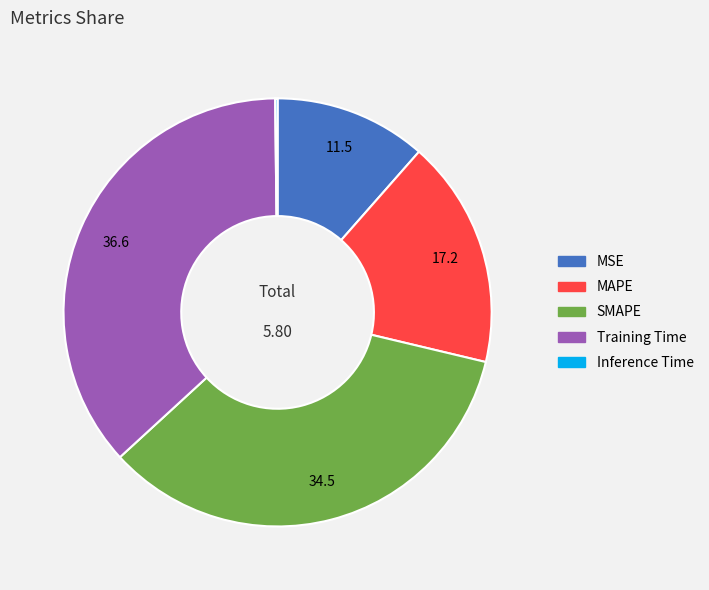

The SMAPE slice represents 41% of the pie. True or false?

False